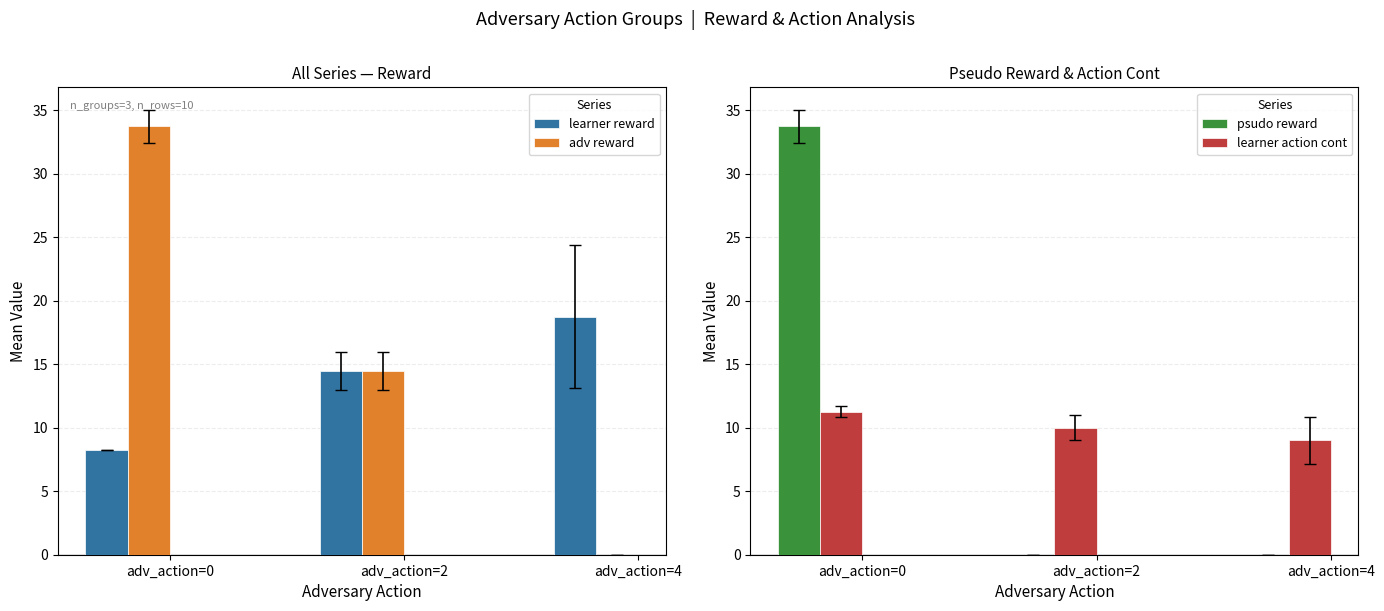

Is it true that learner reward equals 14.5 at adv_action=2?

True